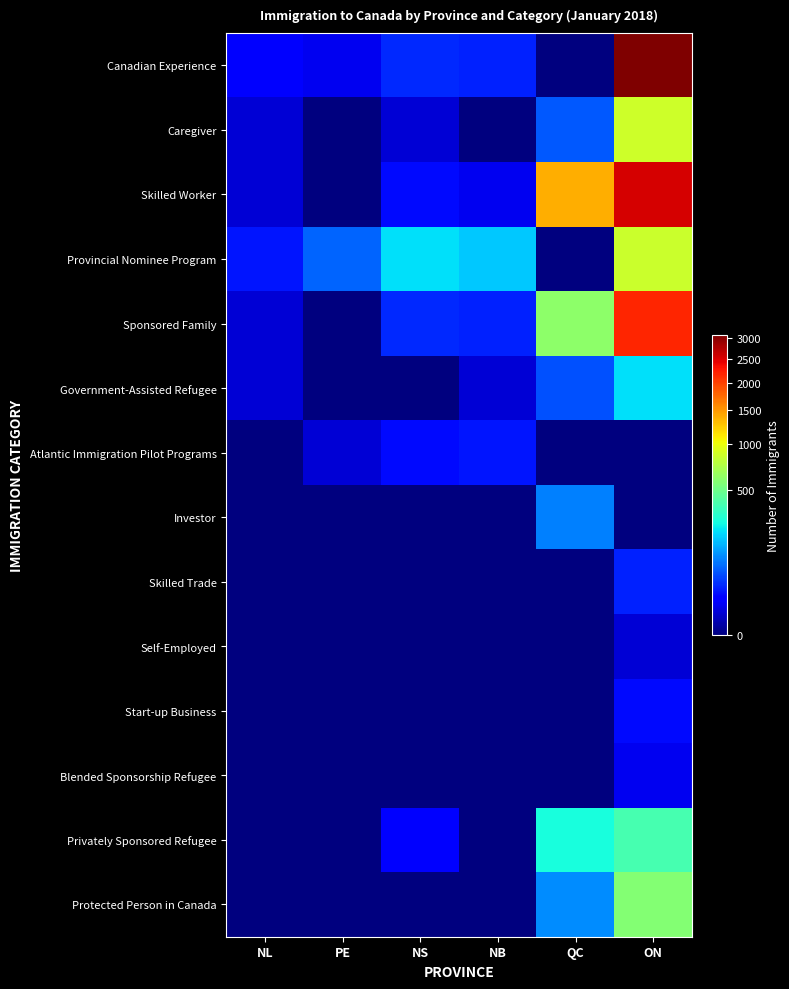

What is the total value across all series at PE?

90